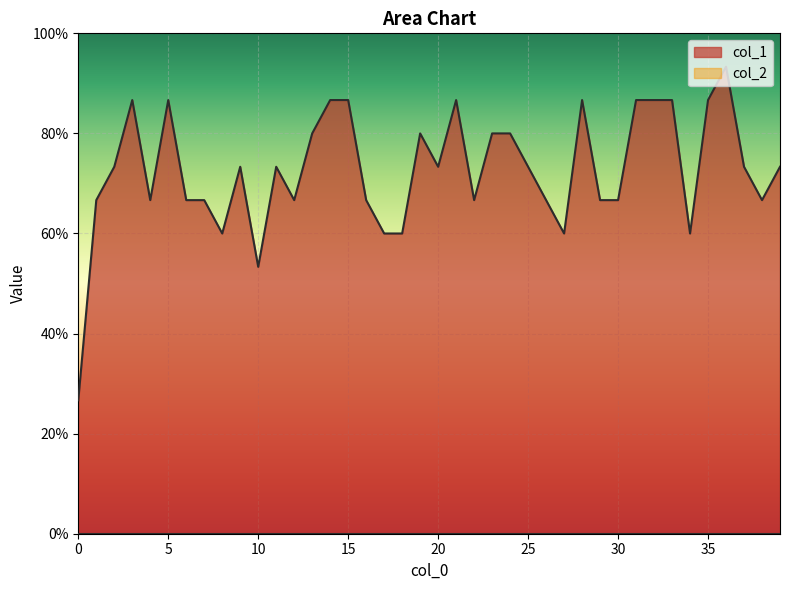

Reading left to right, transcribe all the data shown in this chart.

0.3	0.7	0.7	0.9	0.7	0.9	0.7	0.7	0.6	0.7	0.5	0.7	0.7	0.8	0.9	0.9	0.7	0.6	0.6	0.8	0.7	0.9	0.7	0.8	0.8	0.7	0.7	0.6	0.9	0.7	0.7	0.9	0.9	0.9	0.6	0.9	0.9	0.7	0.7	0.7